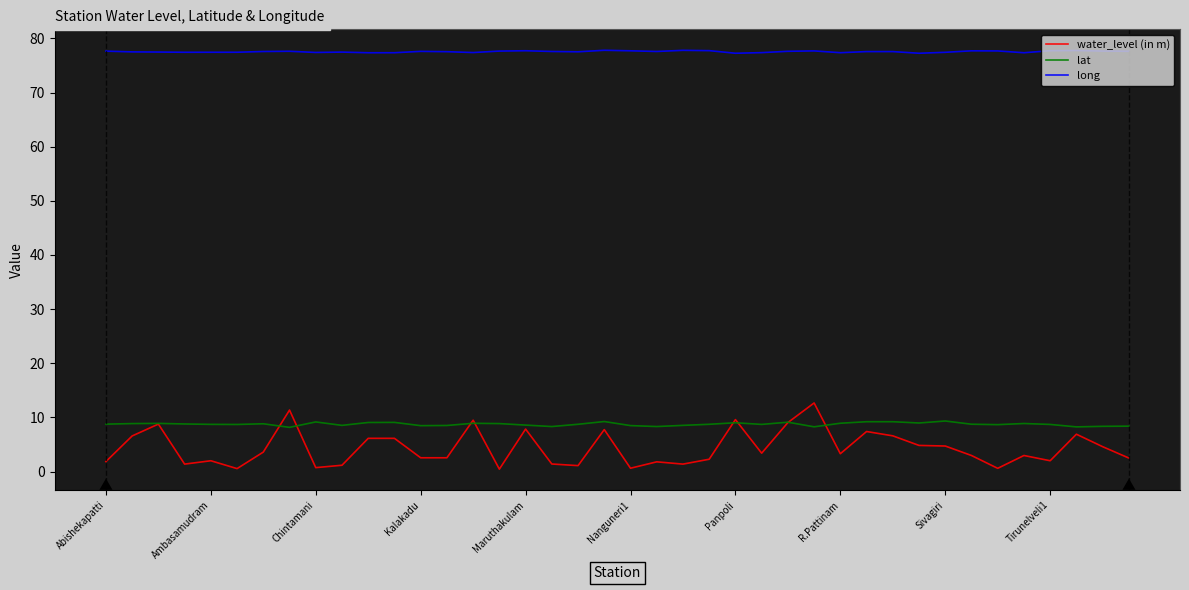

What are all the series names shown in the legend?

water_level (in m), lat, long